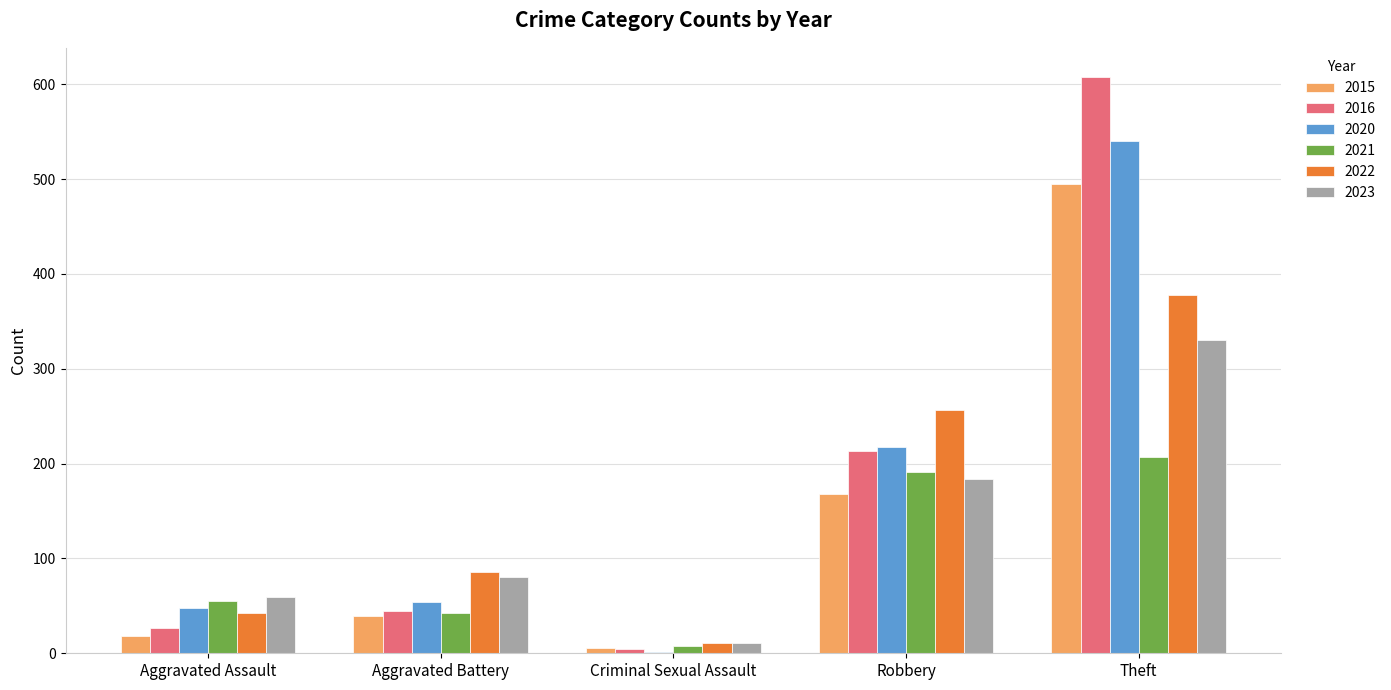

What is the total value across all series at Aggravated Battery?

346